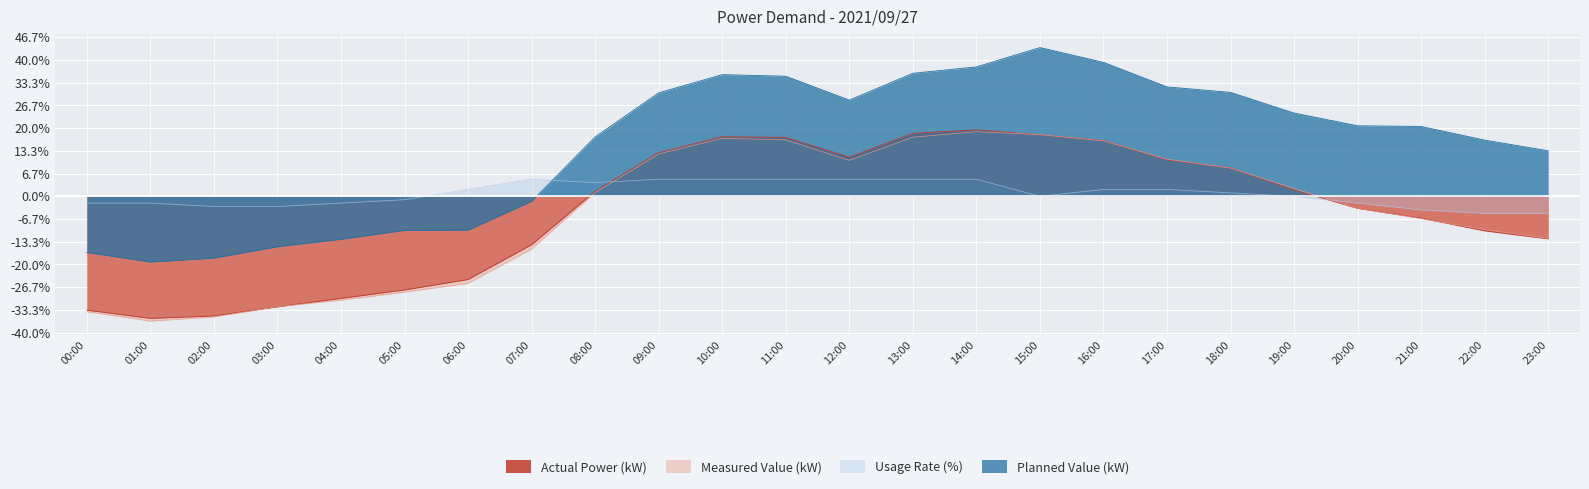

At which category is the sum across all series the highest?

14:00